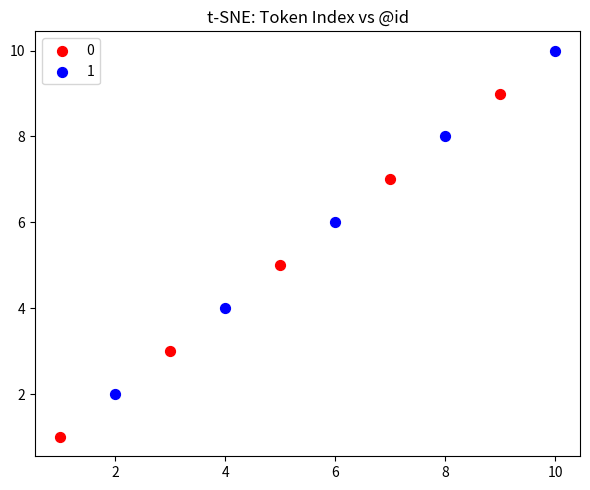

What are all the series names shown in the legend?

0, 1